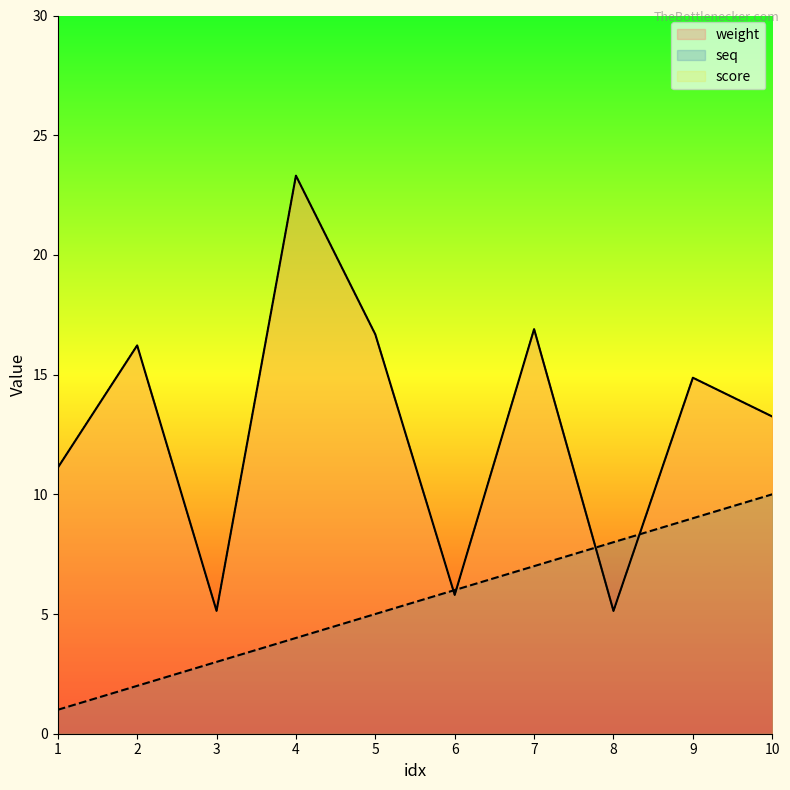

True or false: weight and score intersect in this chart.

False